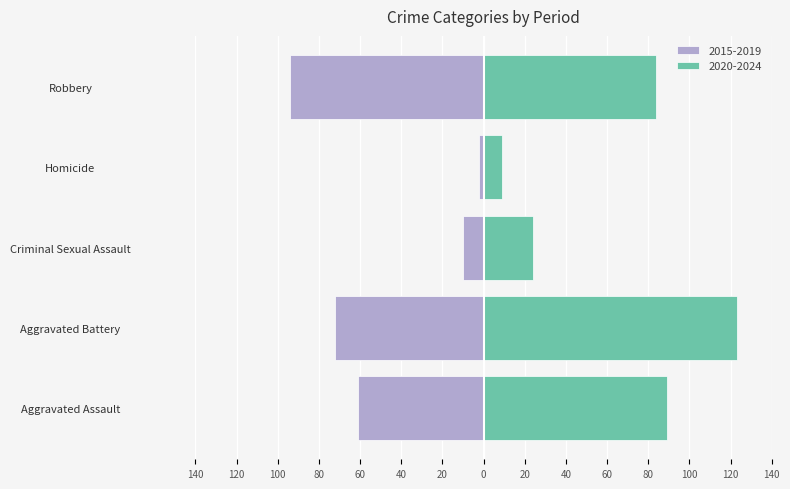

What is the sum of all 2020-2024 values?

329